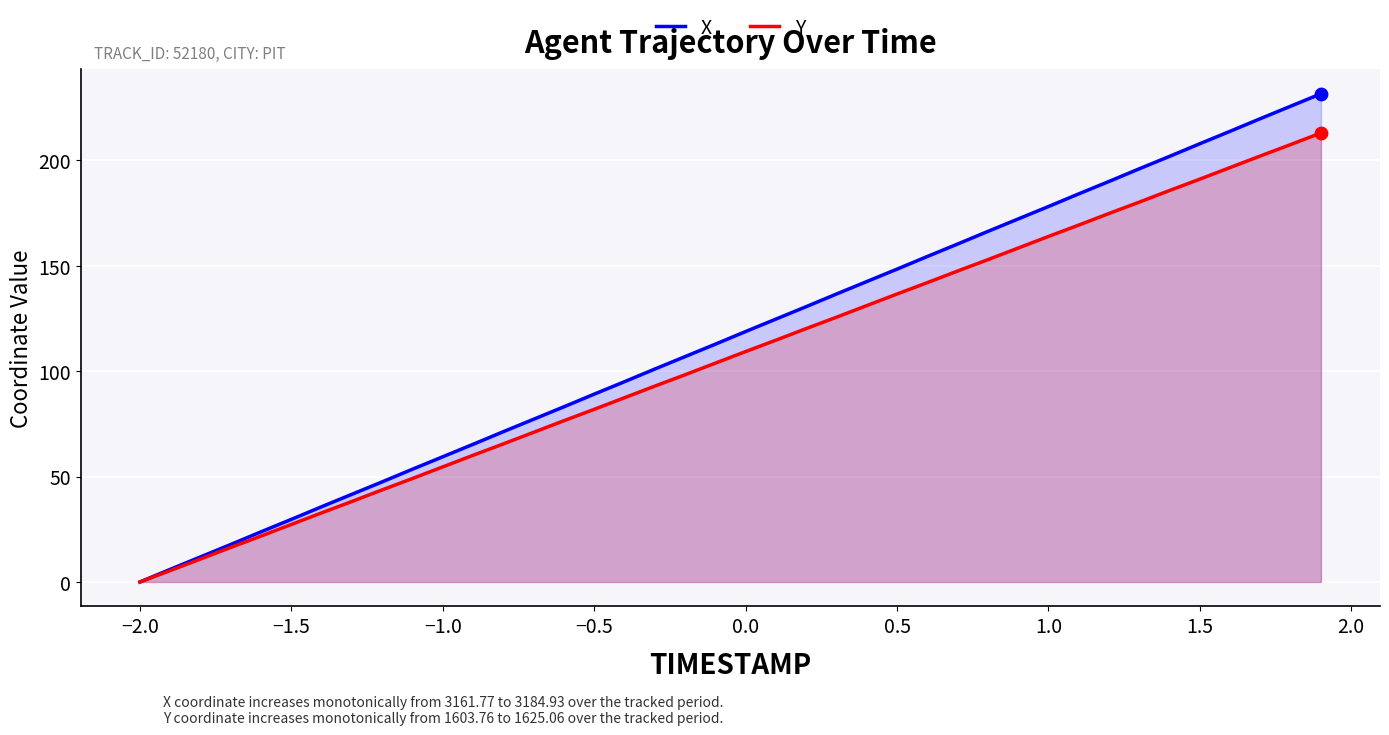

Is the value of Y at −1.5 greater than the value of X at −1.5?

No